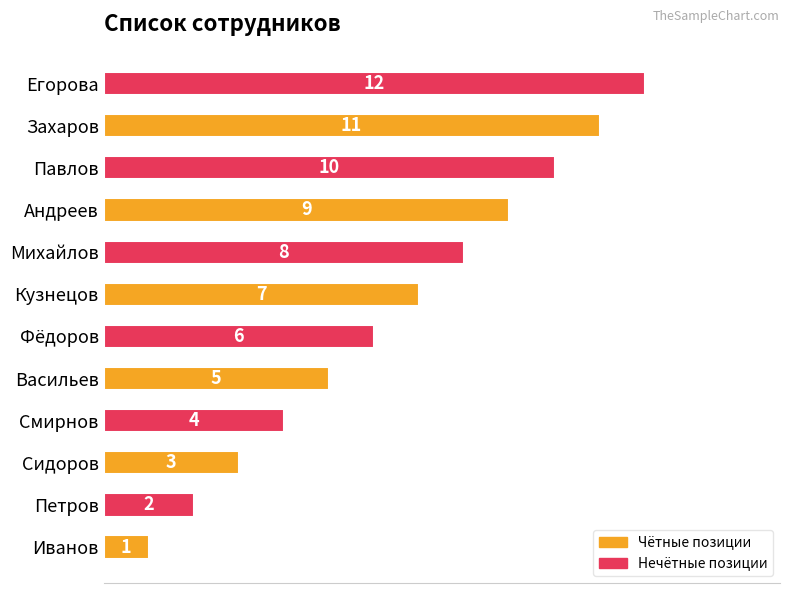

What is the change in value from Фёдоров to Павлов?

+4